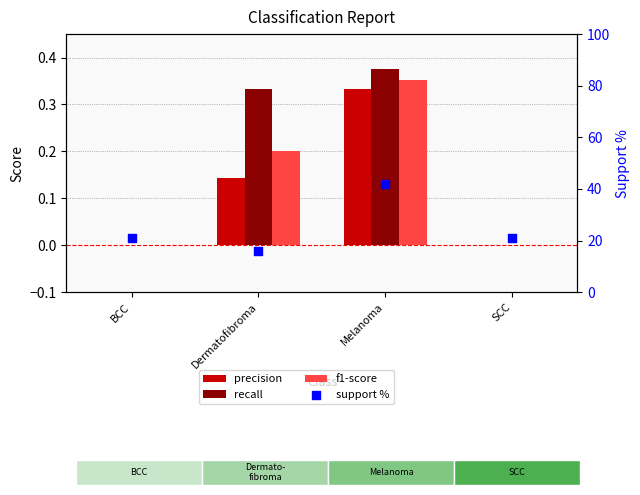

At which category is the sum across all series the highest?

Melanoma